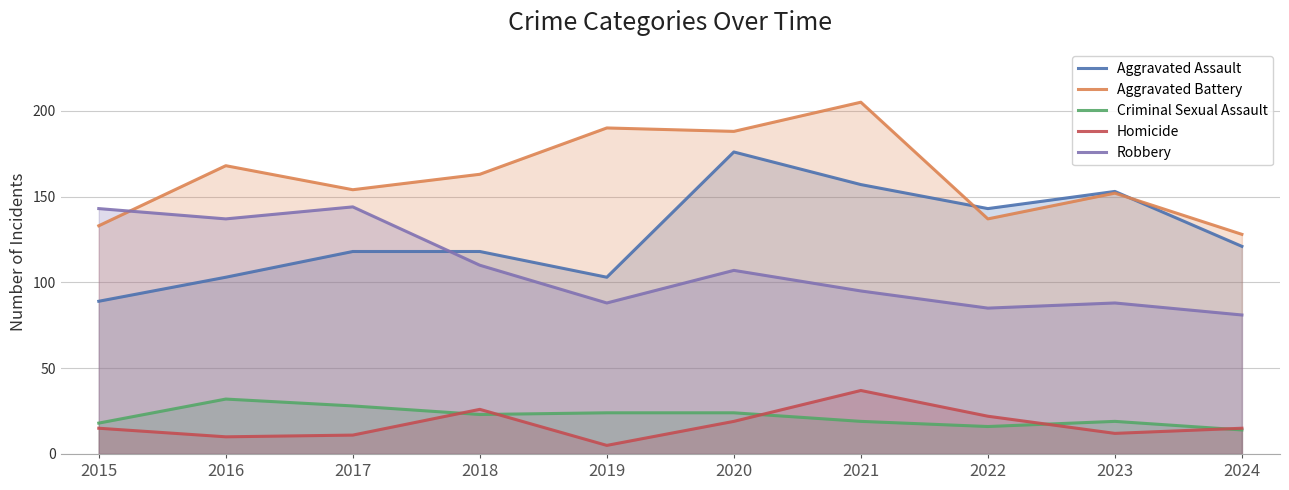

What is the maximum value shown in the chart?

205